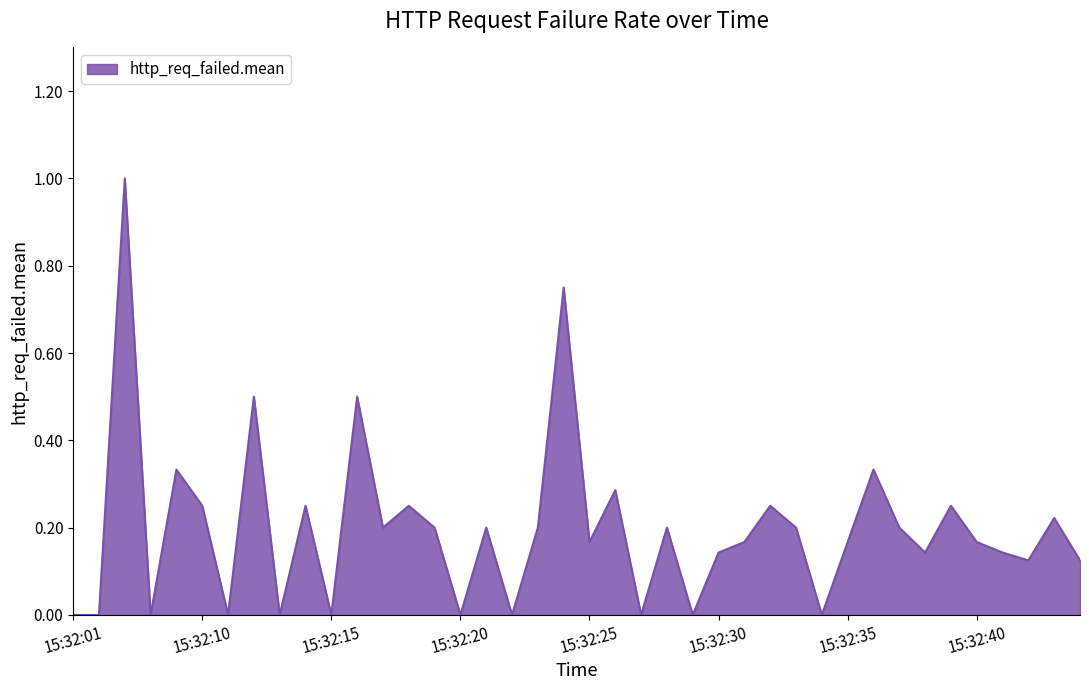

What is the maximum value shown in the chart?

1.0